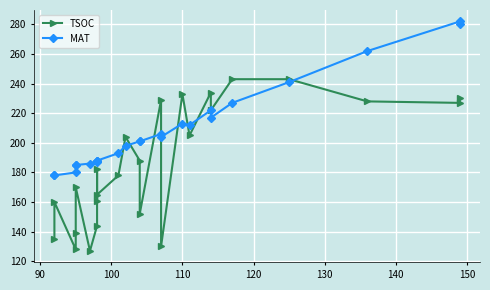

What is the difference between the maximum and second lowest values in the MAT series?

104